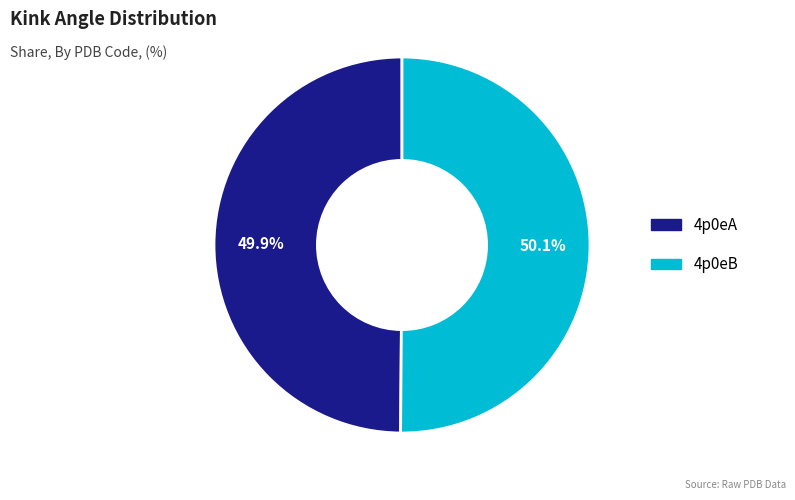

What is the ratio of the value at 4p0eA to the value at 4p0eB?

1.0